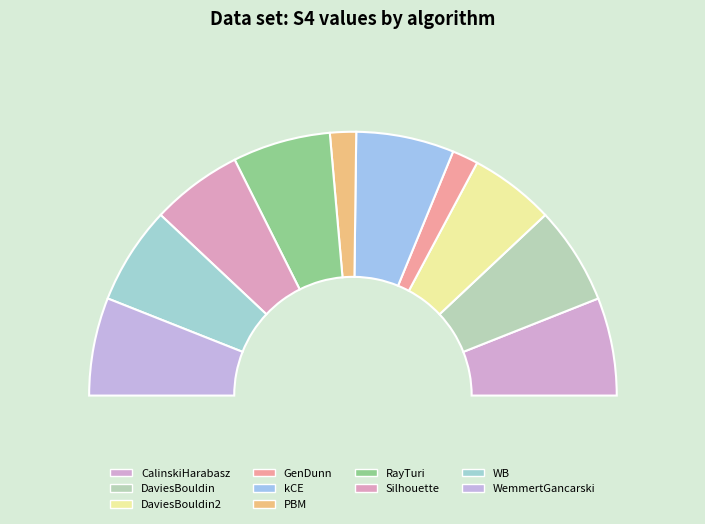

To the nearest percent, what is the average slice percentage?

10%